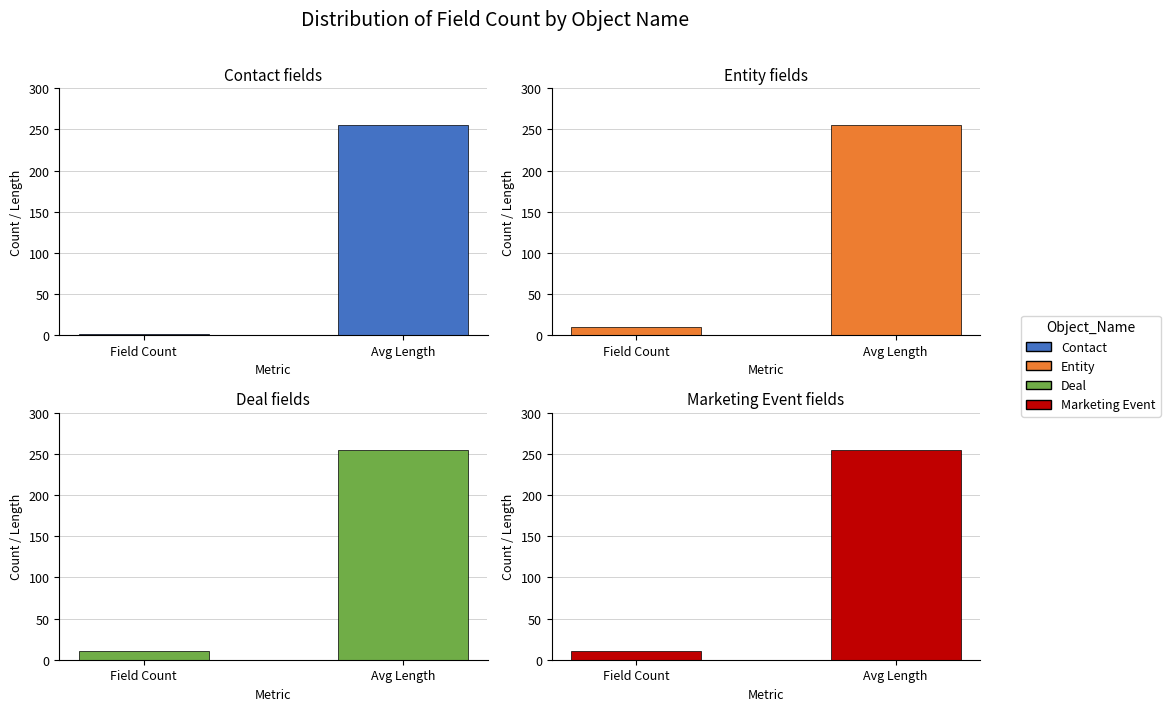

Does the chart contain any negative values?

No